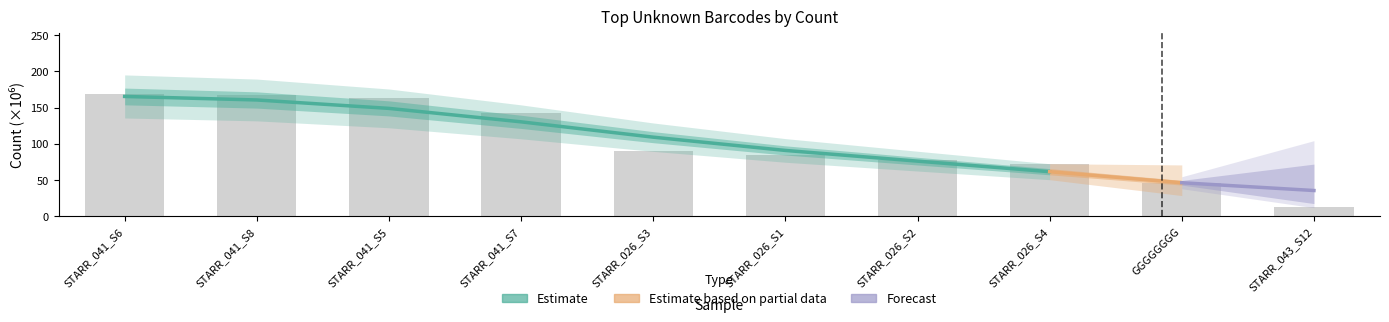

What is the maximum value shown in the chart?

168.4